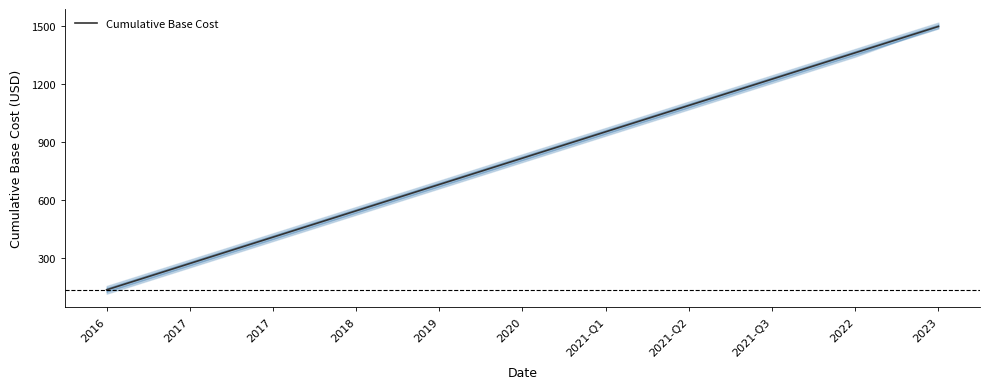

What is the label of the 11th point from the right?

2016